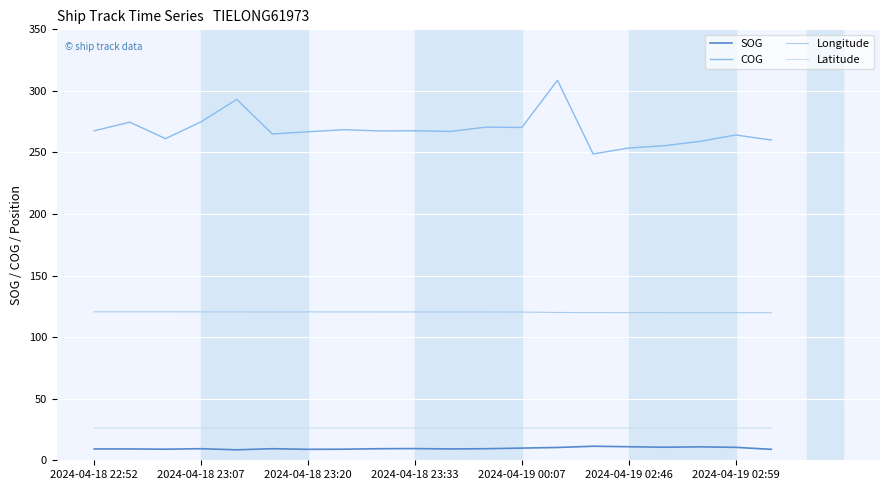

True or false: COG and Latitude cross at least once.

False